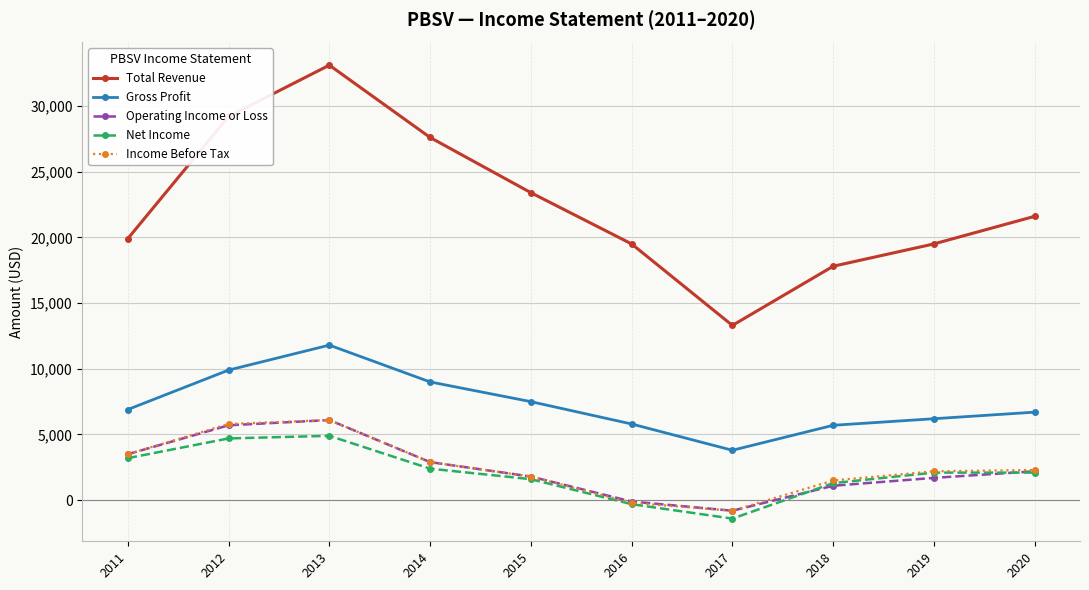

What is the spread (max minus min) of values at 2018?

16700